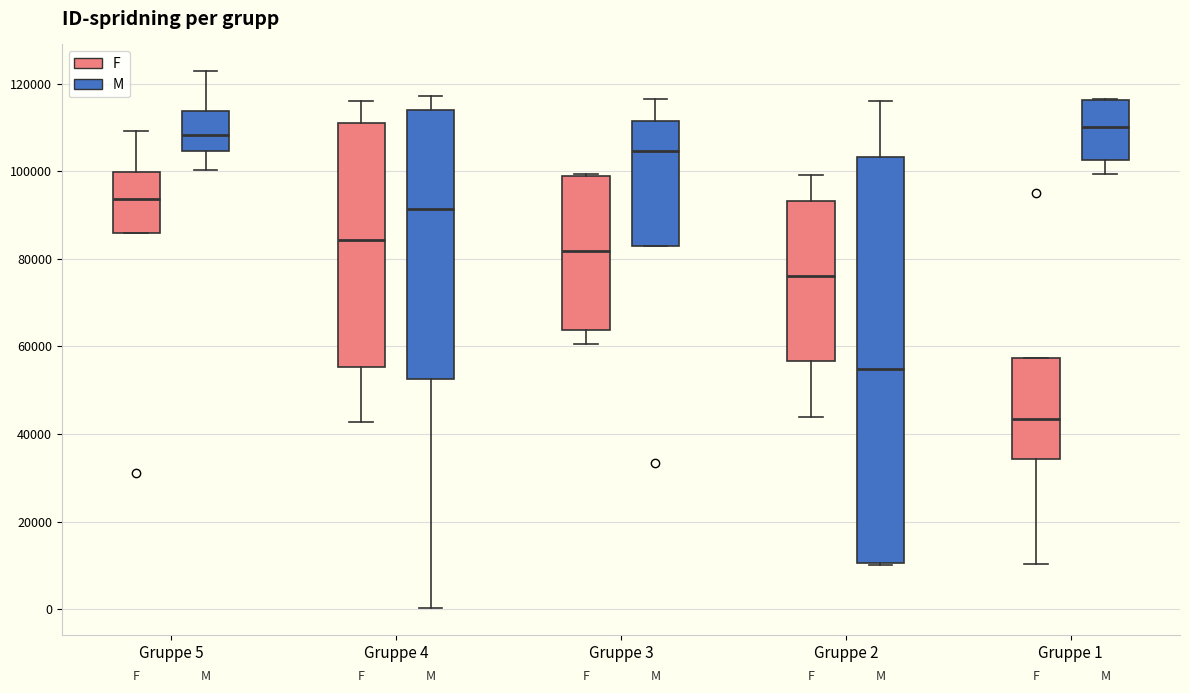

Which box's median line is the lowest?

Gruppe 1 (F)